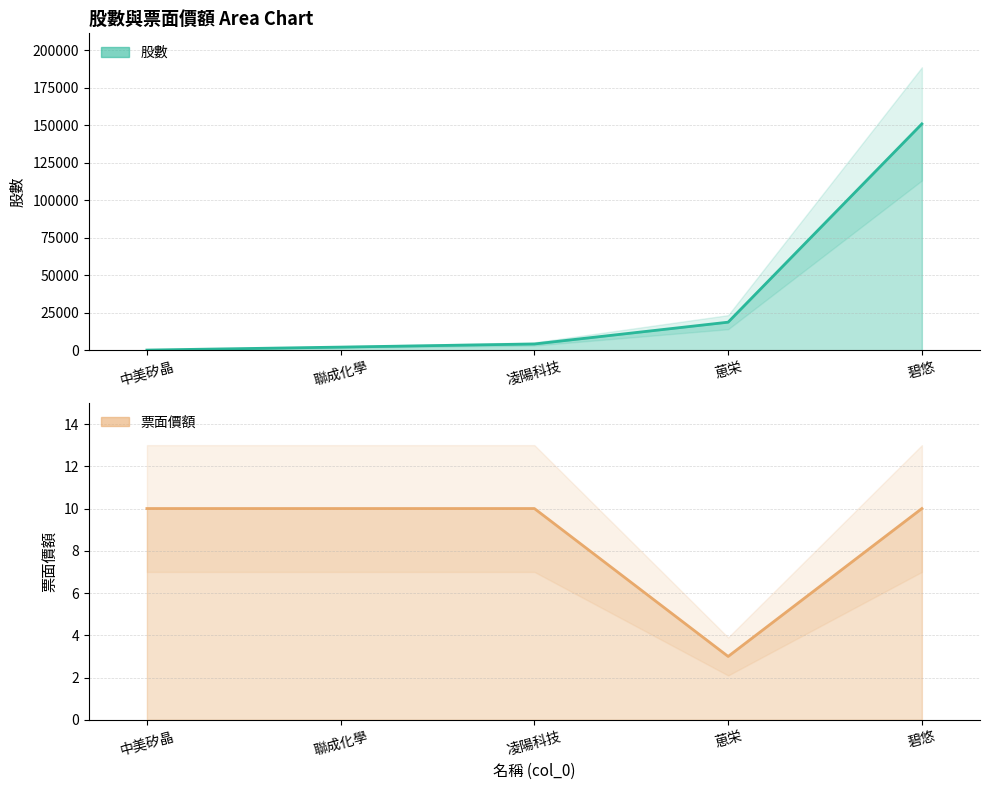

Read the 股數 value at 聯成化學, to the nearest 10.

2120